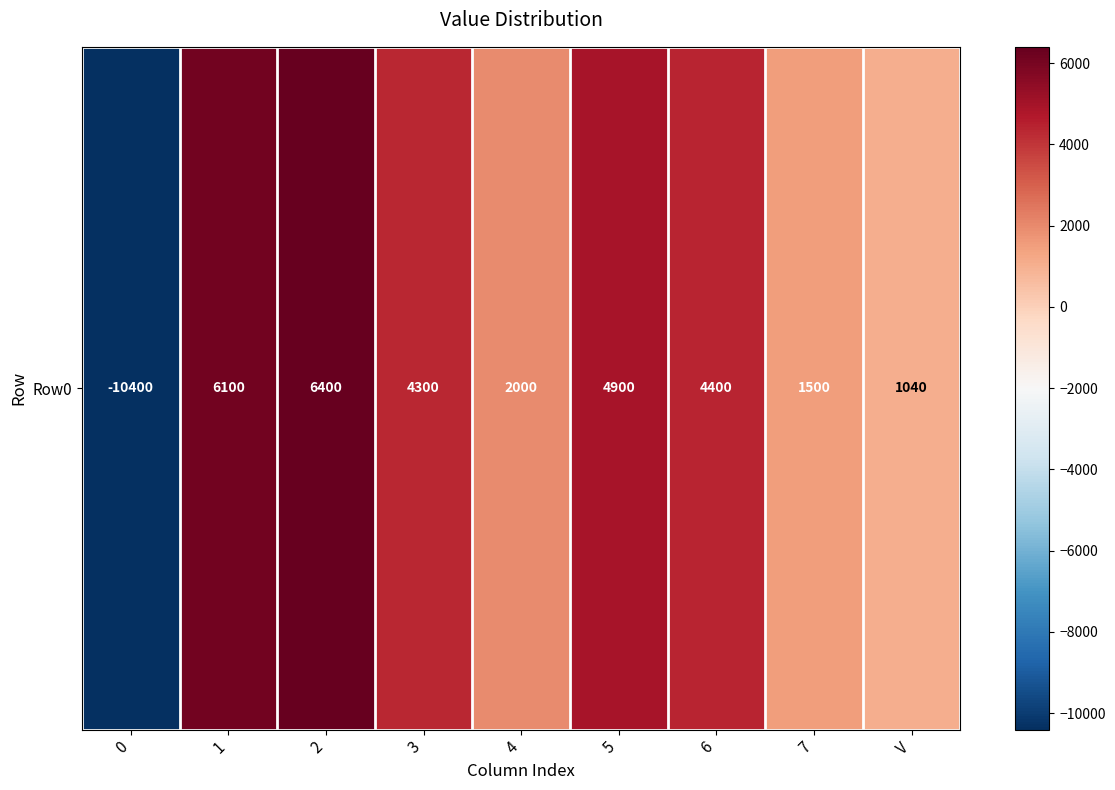

Reading right to left, extract all data points from this chart.

1040	1500	4400	4900	2000	4300	6400	6100	-10400